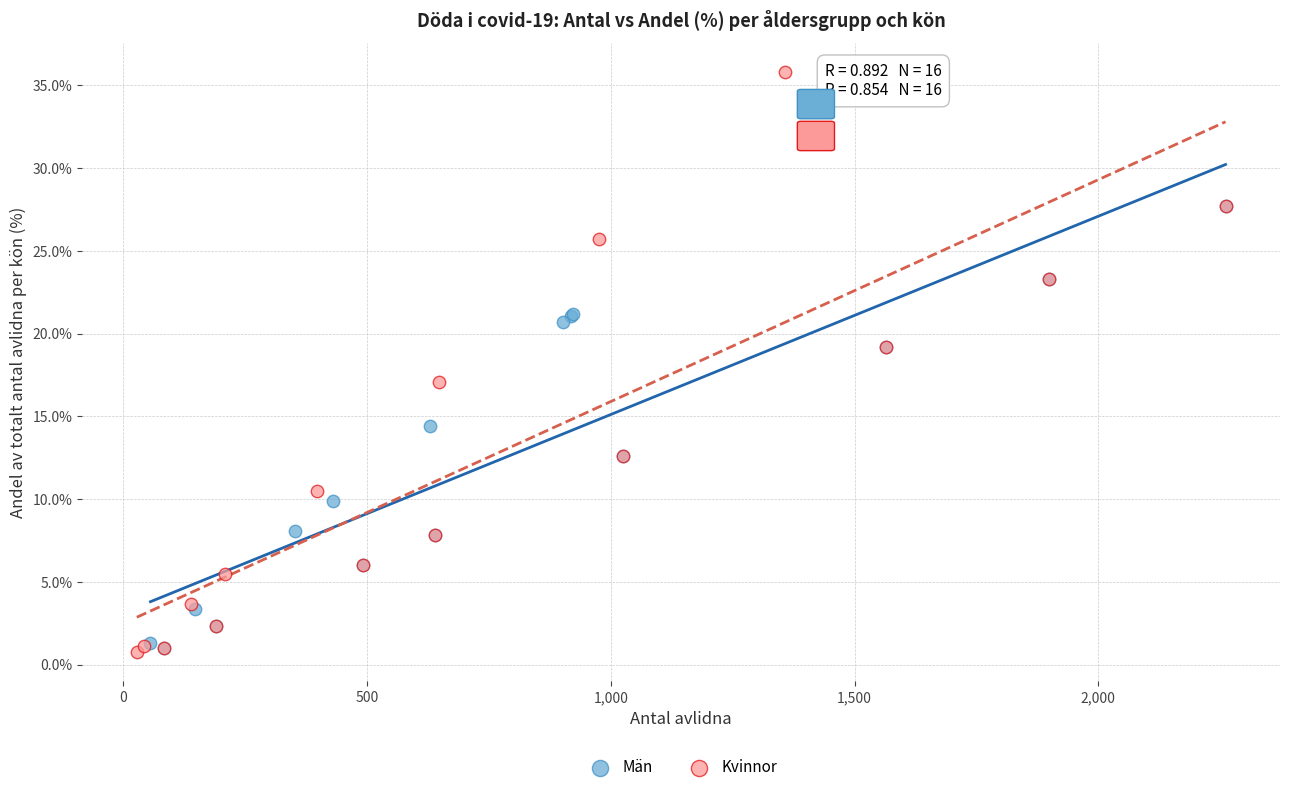

What are all the series names shown in the legend?

Män, Kvinnor